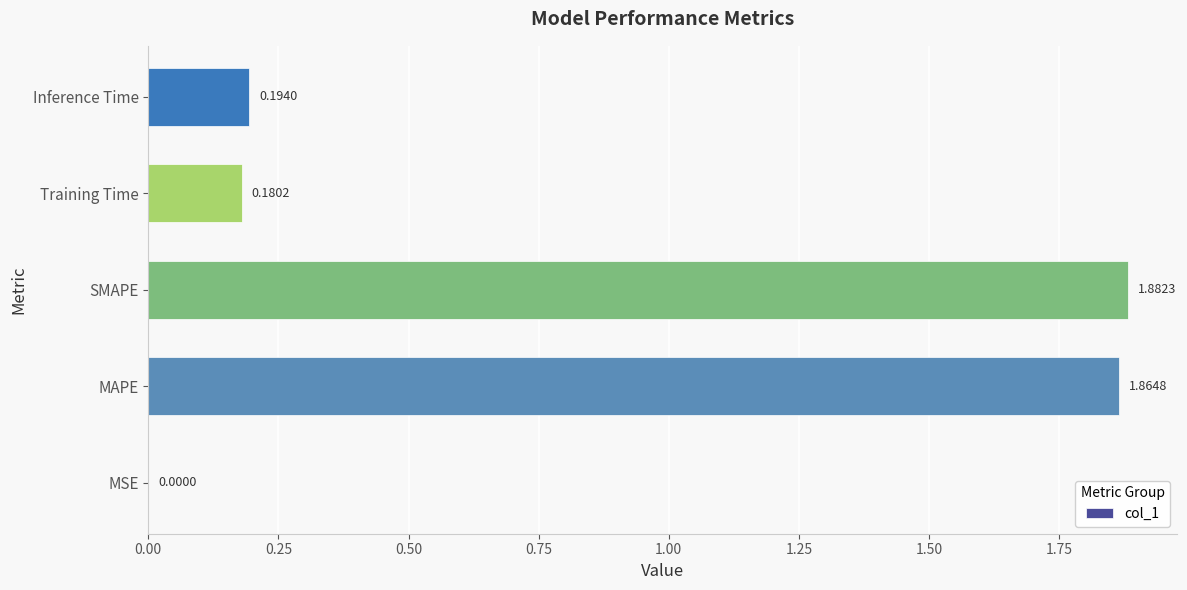

What is the sum of all values?

4.1